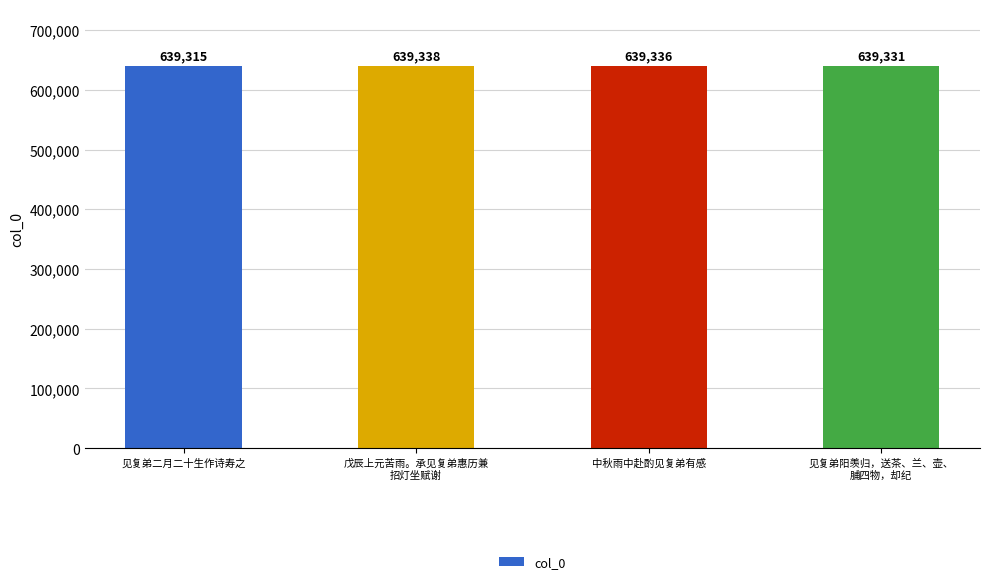

How many data points does each series have?

4